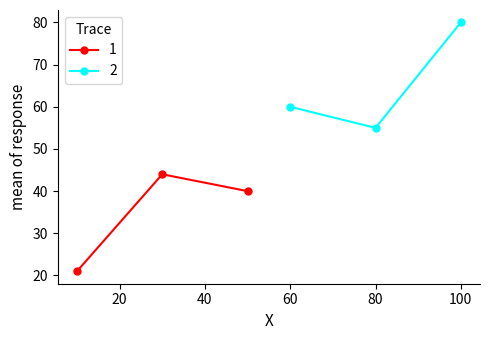

What is the value of the 1 point at the 3rd from the left?

40